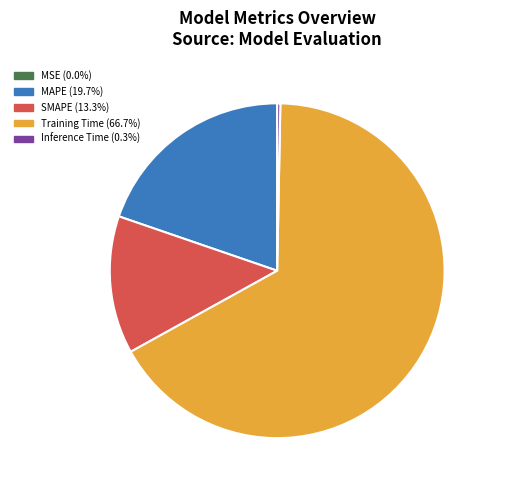

Which slice represents more than half of the pie?

Training Time